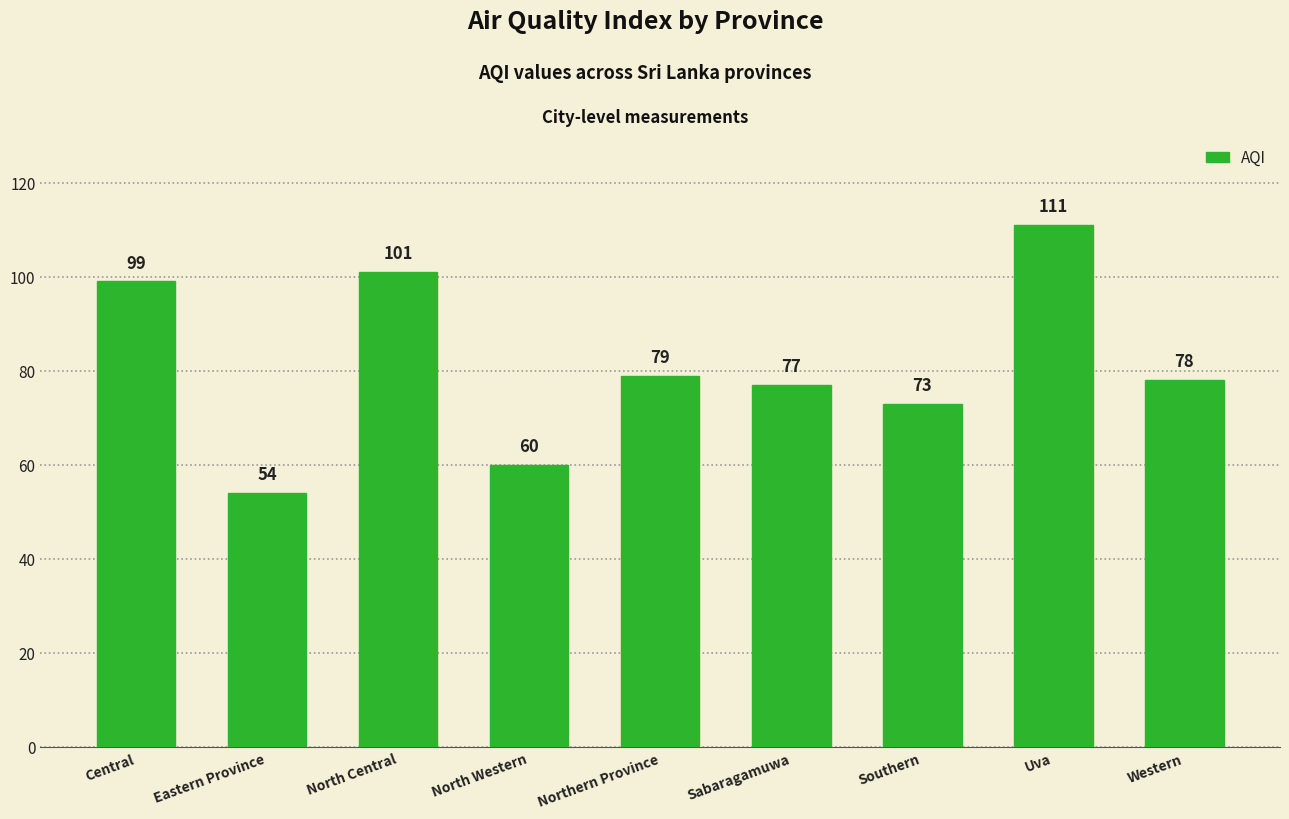

Reading left to right, extract all data points from this chart.

99	54	101	60	79	77	73	111	78